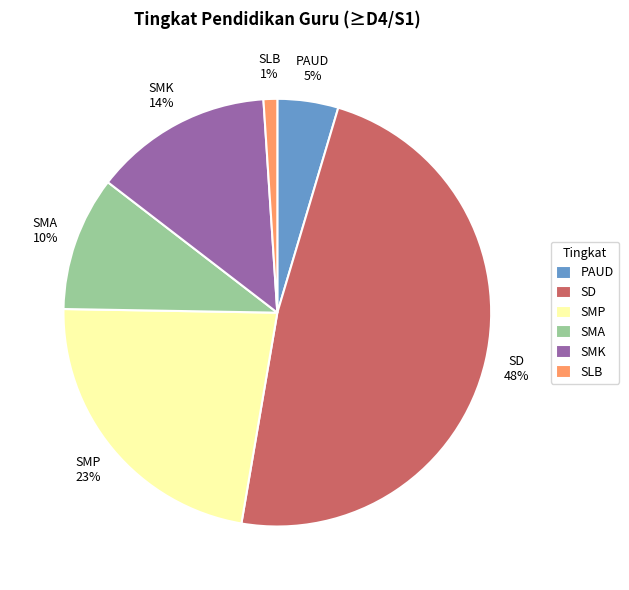

Is it true that SMP is 36% of the pie?

False